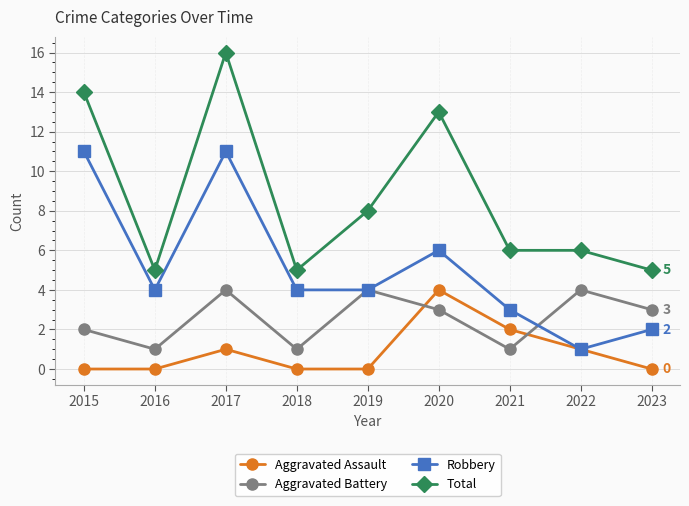

True or false: Total and Aggravated Assault intersect in this chart.

False